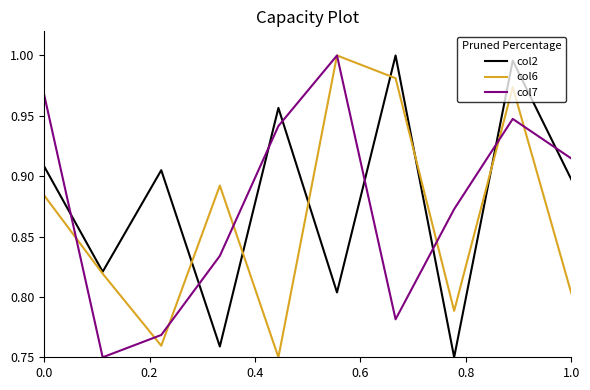

How many interior local valleys does the col2 series have?

4